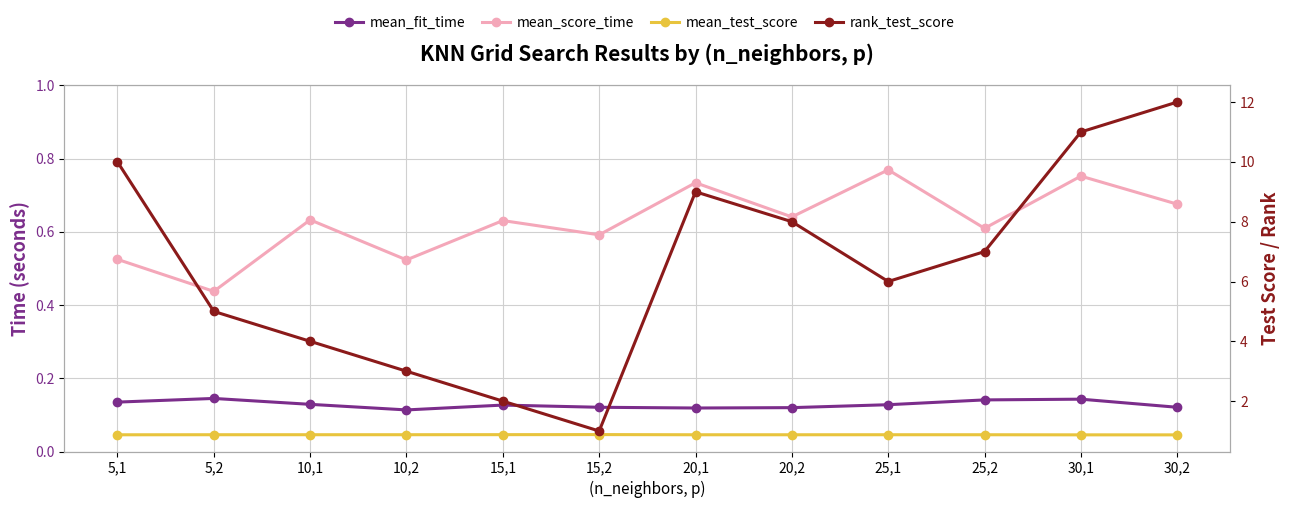

True or false: rank_test_score has more than 2 points higher than both neighbors.

False